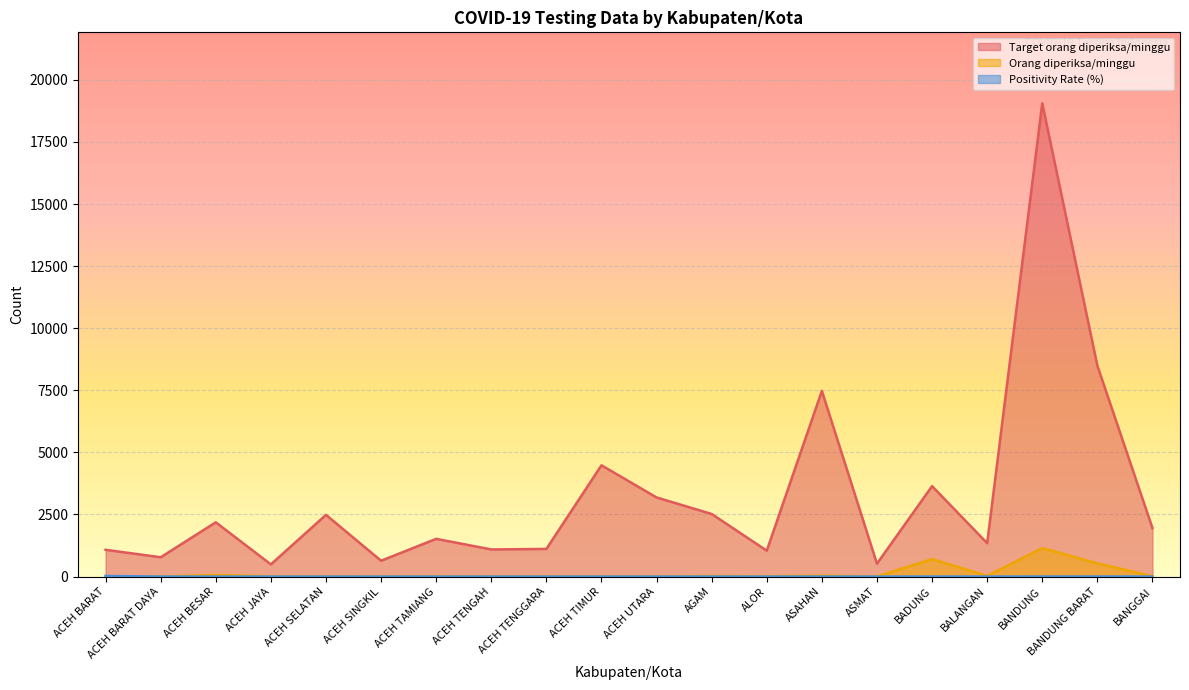

What is the difference between the highest and lowest values at ACEH UTARA?

3185.0